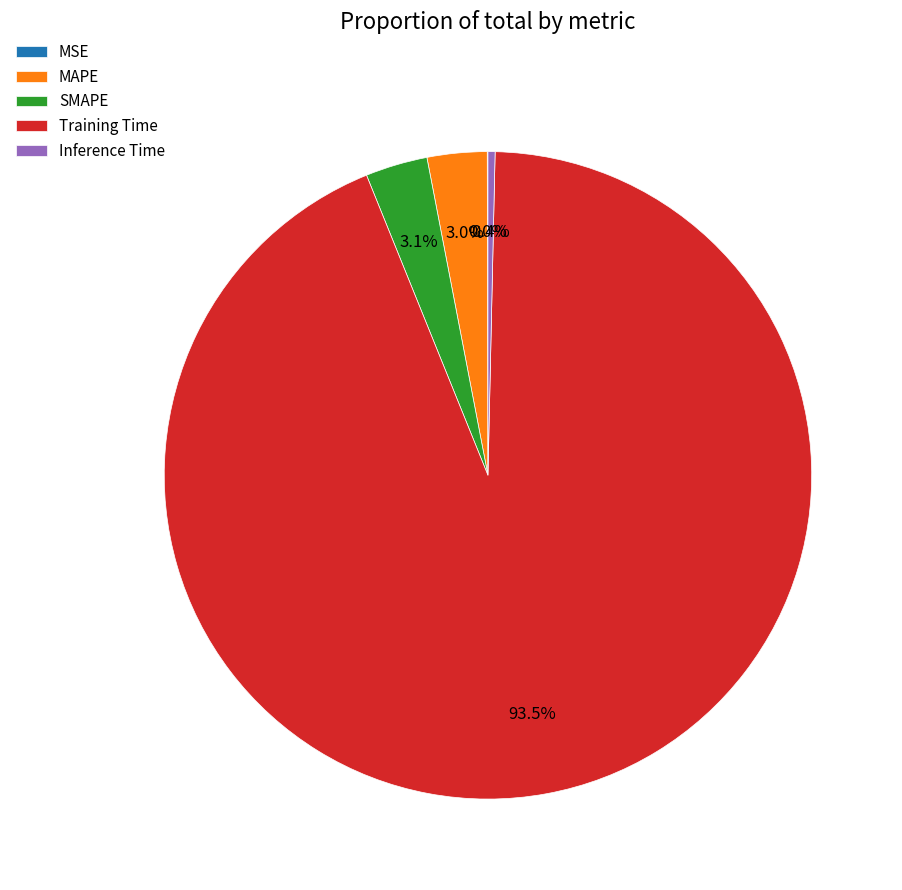

To the nearest percent, what is the average slice percentage?

20%